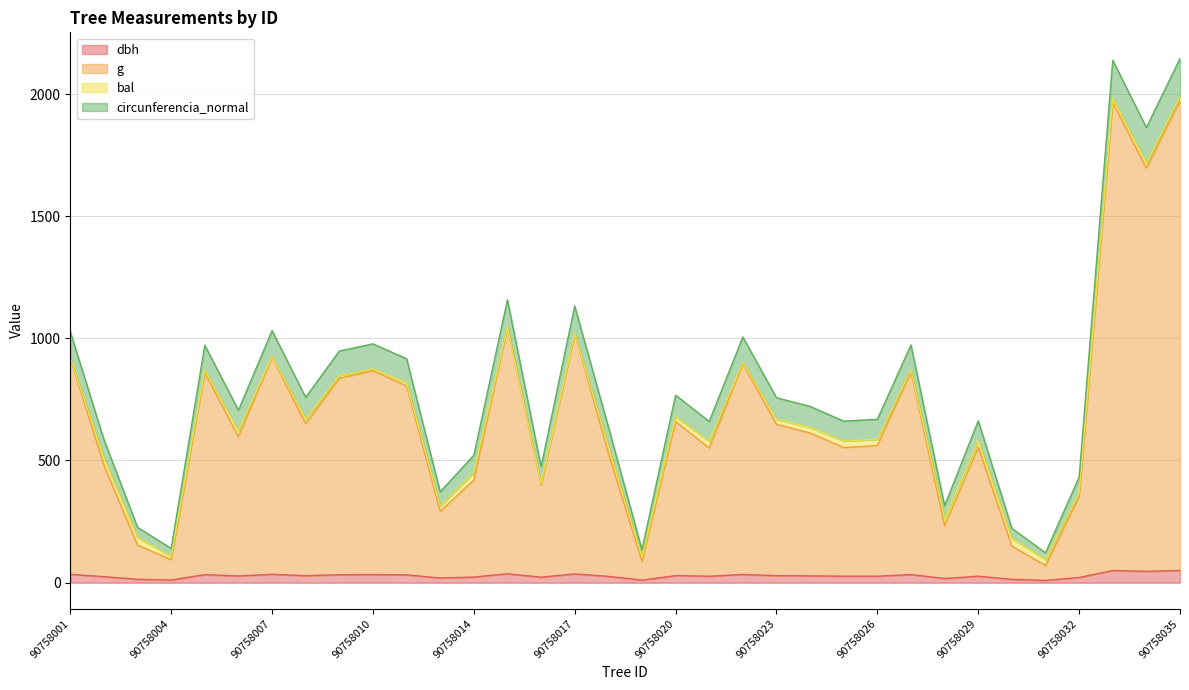

At how many categories does at least one series exceed 1202?

3